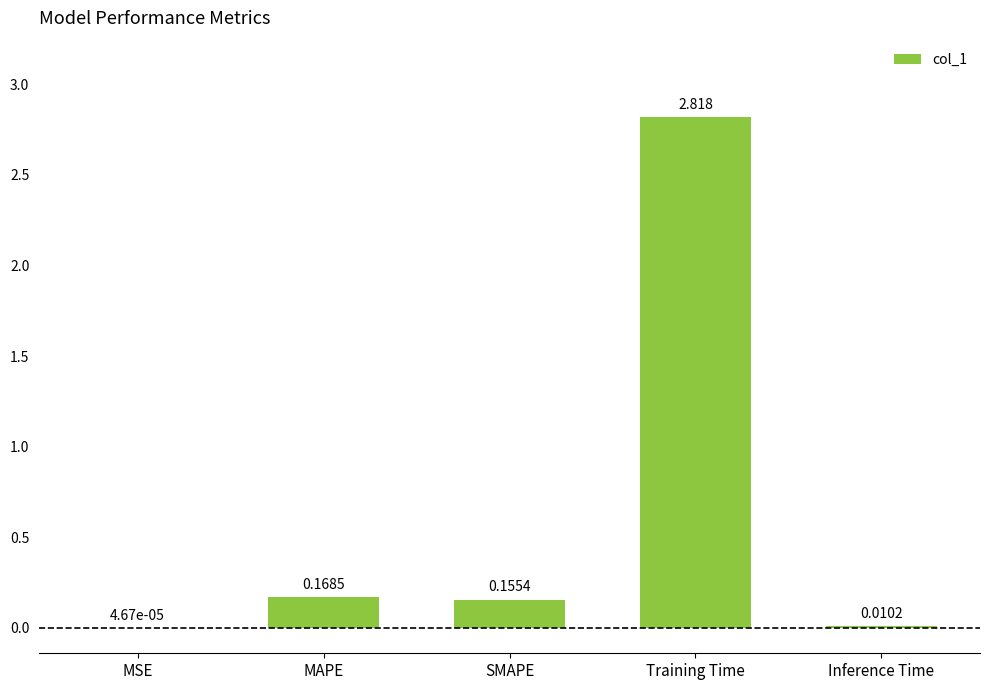

At which label is the value closest to 1?

MAPE